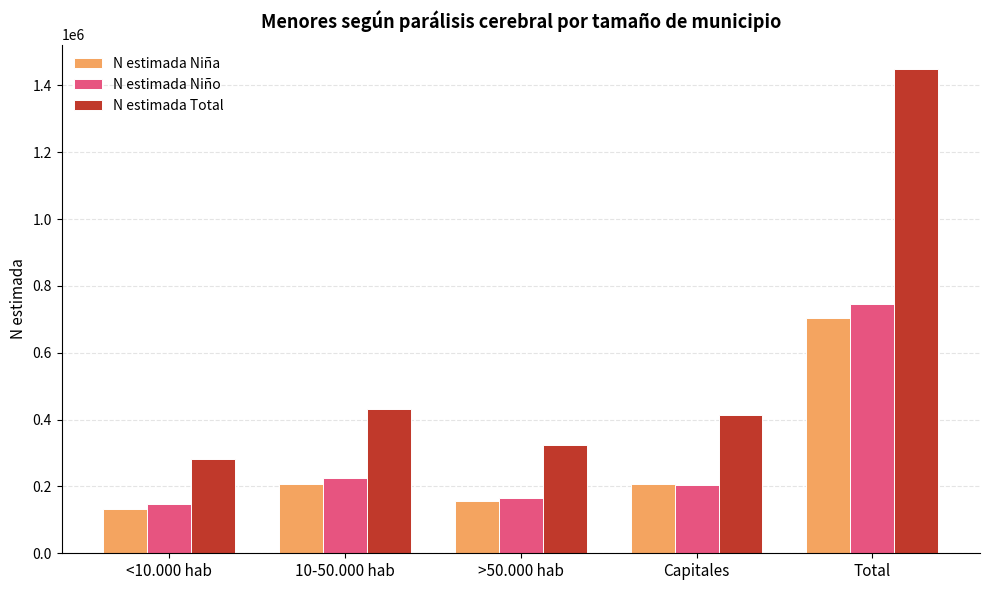

Is it true that N estimada Total equals 281783 at <10.000 hab?

True